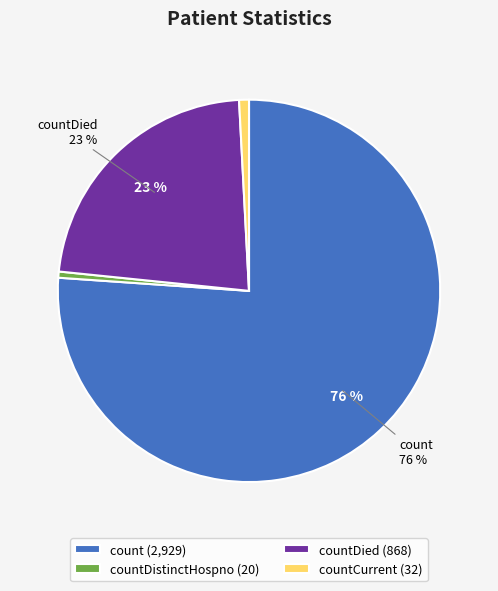

What is the largest slice in the pie chart?

count (2,929)